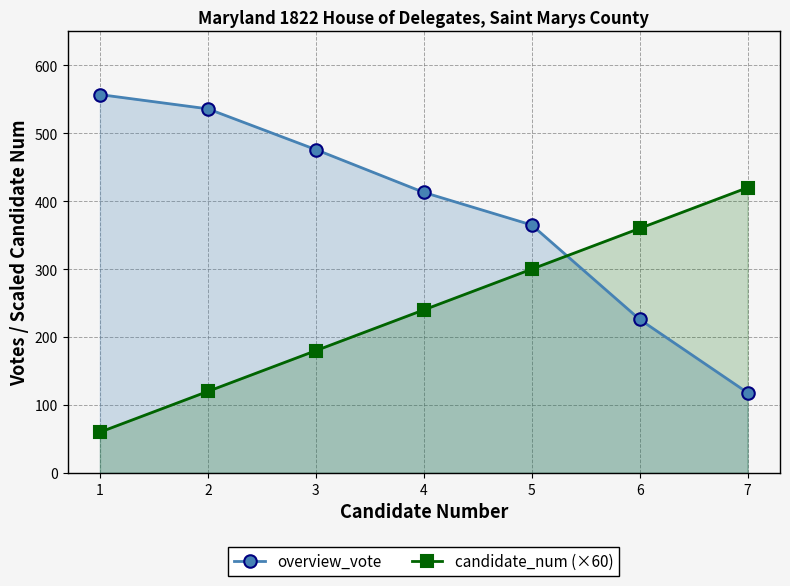

At which category is the sum across all series the highest?

5